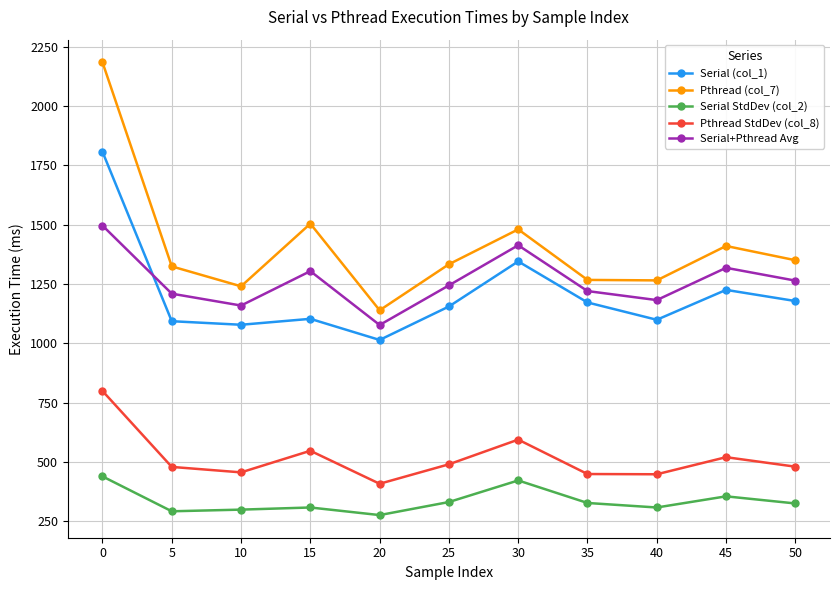

What is the difference between the maximum and minimum values in the Pthread (col_7) series?

1045